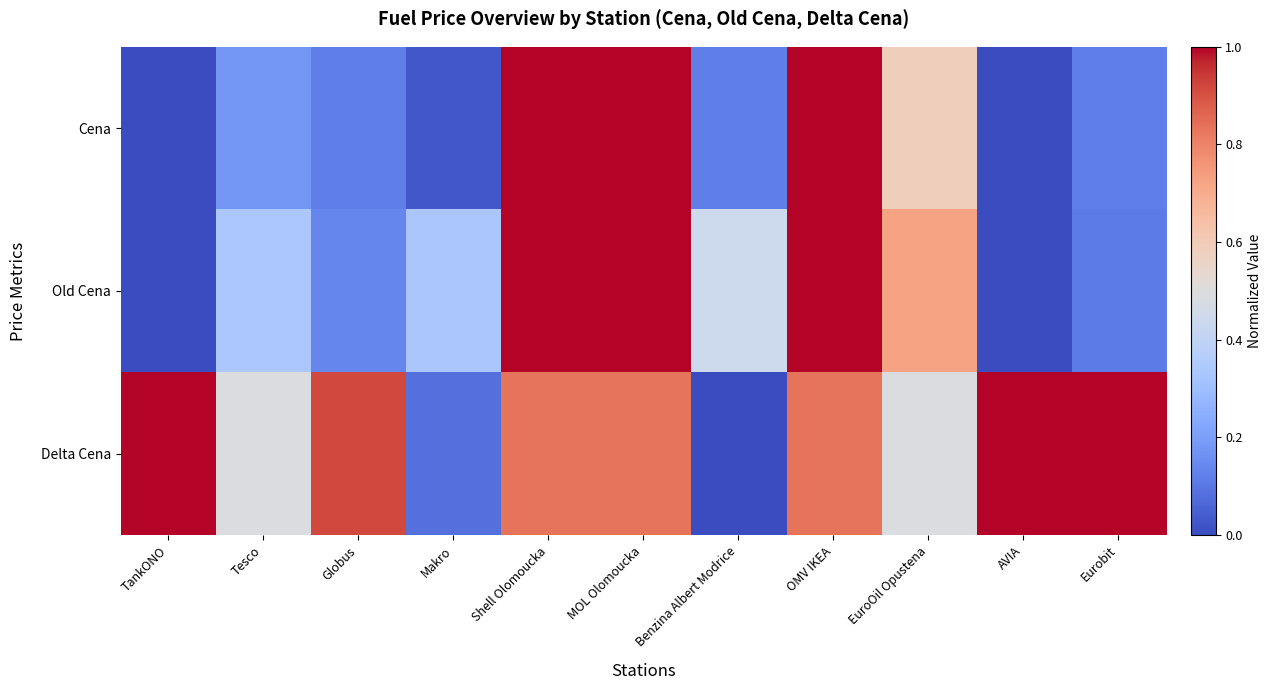

Reading left to right, extract all data points from this chart.

Cena: TankONO=0.0	Tesco=0.2	Globus=0.1	Makro=0.0	Shell Olomoucka=1.0	MOL Olomoucka=1.0	Benzina Albert Modrice=0.1	OMV IKEA=1.0	EuroOil Opustena=0.6	AVIA=0.0	Eurobit=0.1
Old Cena: TankONO=0.0	Tesco=0.3	Globus=0.1	Makro=0.3	Shell Olomoucka=1.0	MOL Olomoucka=1.0	Benzina Albert Modrice=0.4	OMV IKEA=1.0	EuroOil Opustena=0.7	AVIA=0.0	Eurobit=0.1
Delta Cena: TankONO=1.0	Tesco=0.5	Globus=0.9	Makro=0.1	Shell Olomoucka=0.8	MOL Olomoucka=0.8	Benzina Albert Modrice=0.0	OMV IKEA=0.8	EuroOil Opustena=0.5	AVIA=1.0	Eurobit=1.0